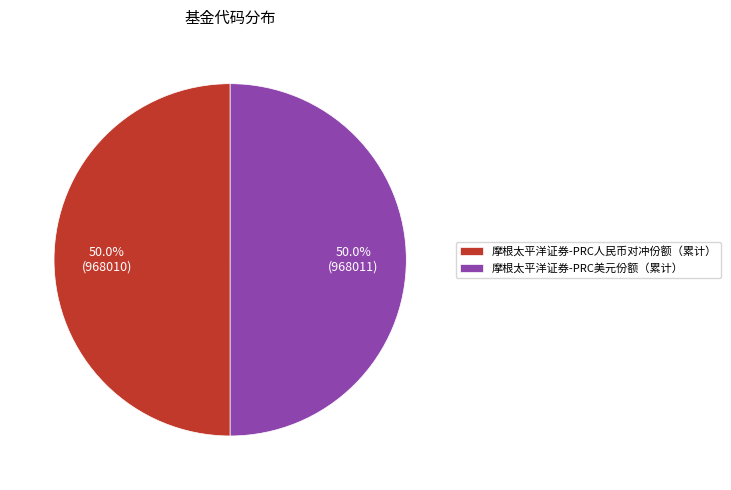

Is it true that 摩根太平洋证券-PRC人民币对冲份额（累计） is 50% of the pie?

True